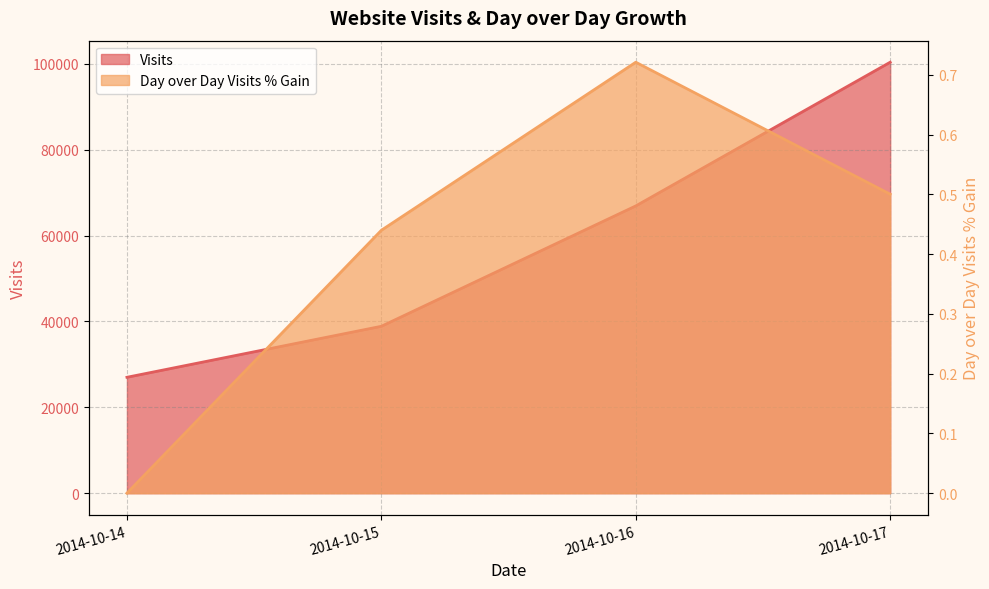

The Visits series shows 17490.7 at 2014-10-14. True or false?

False